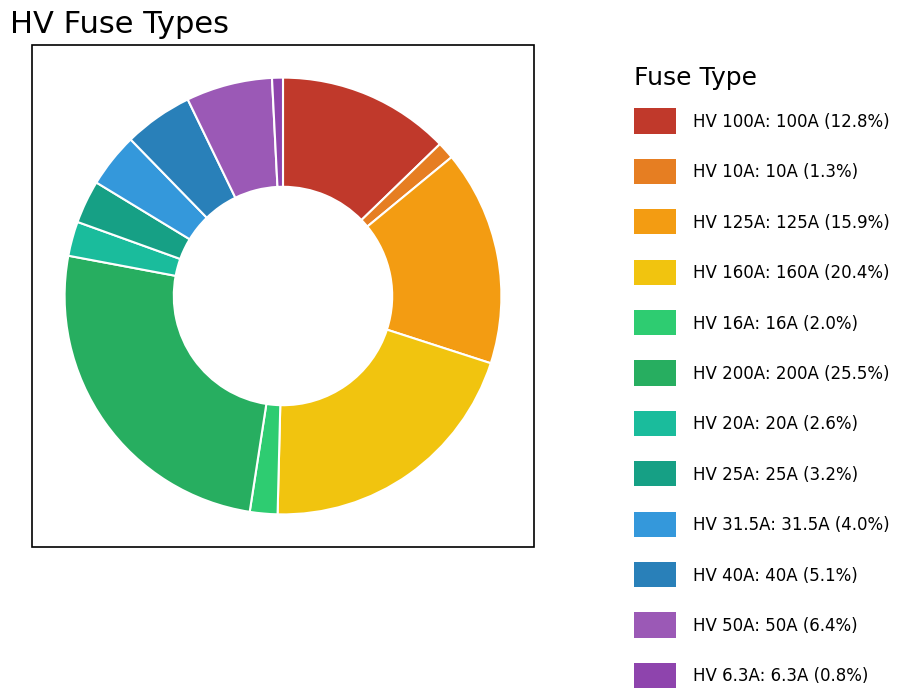

To the nearest percent, what is the average slice percentage?

8%